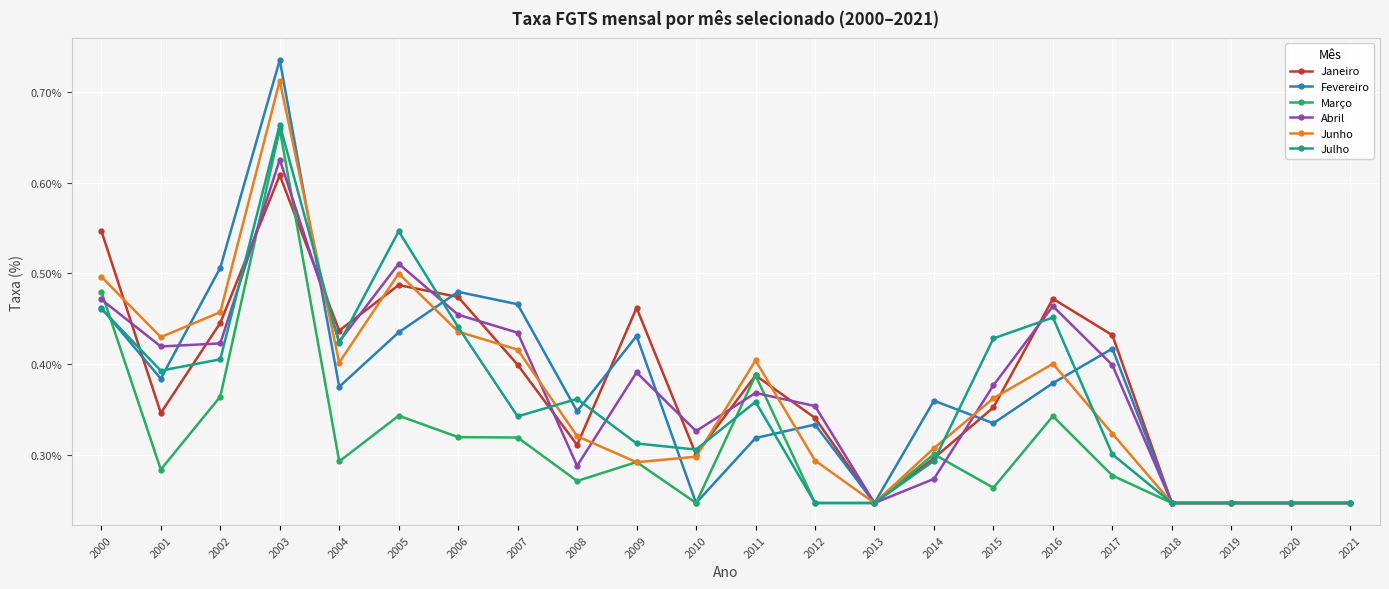

What is the sum of all Março values?

6.9